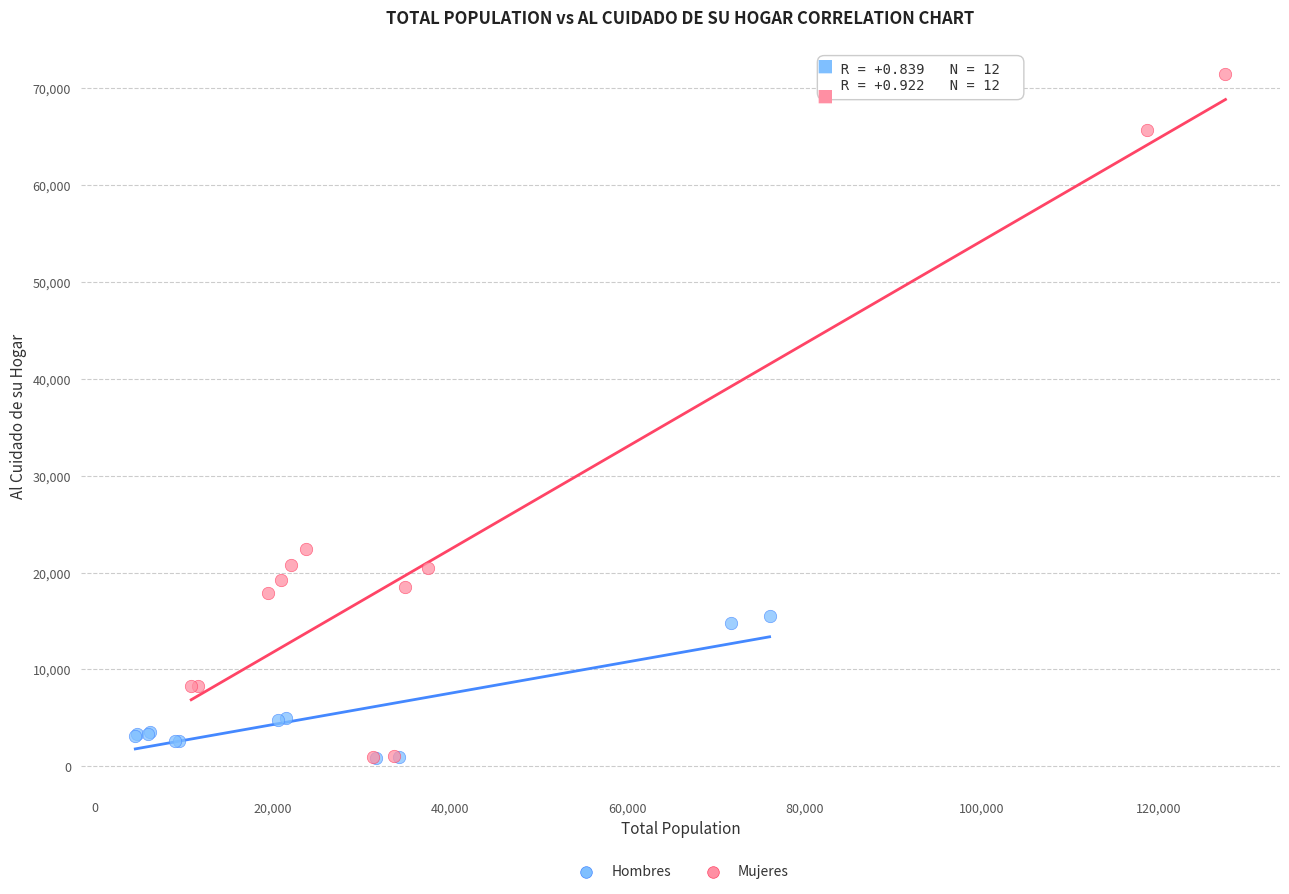

Which series has the largest Y range (max minus min)?

Mujeres